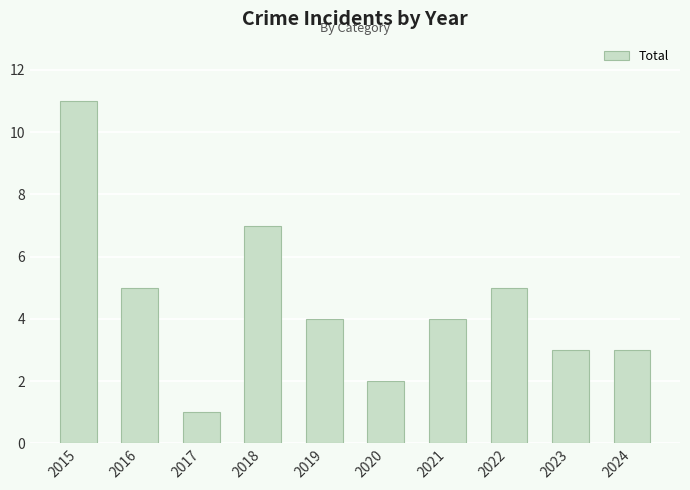

What is the smallest value displayed?

1